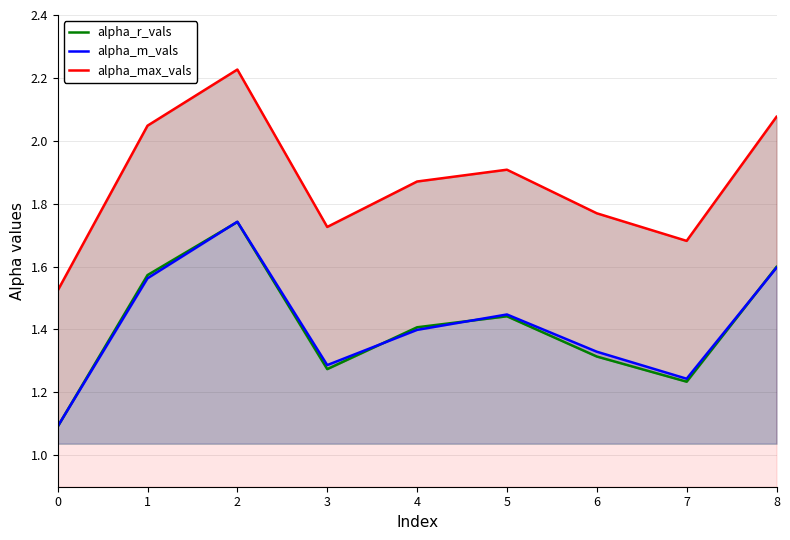

How many categories are shown in the chart?

9